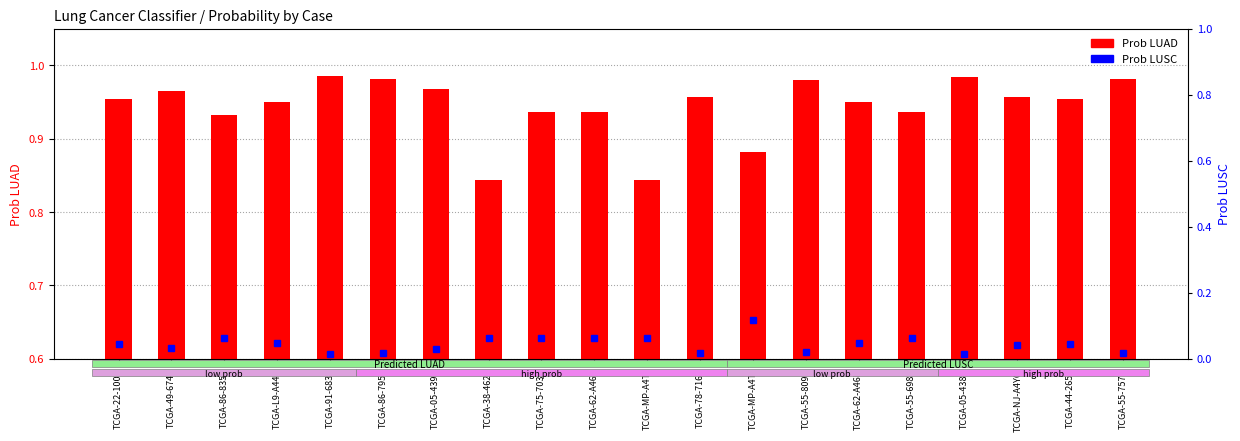

Rank the series by their average value, from highest to lowest.

Prob LUAD, Prob LUSC